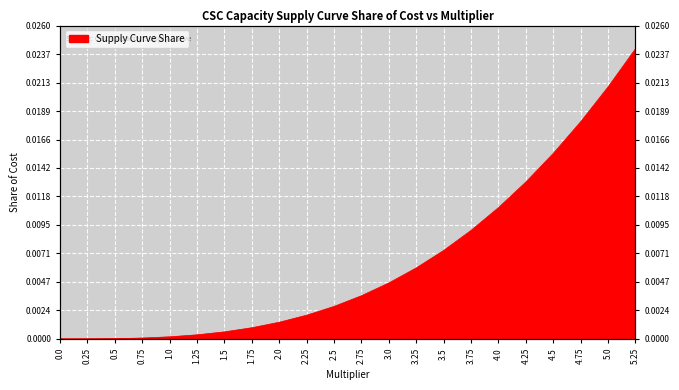

Count the number of values greater than 0.

21